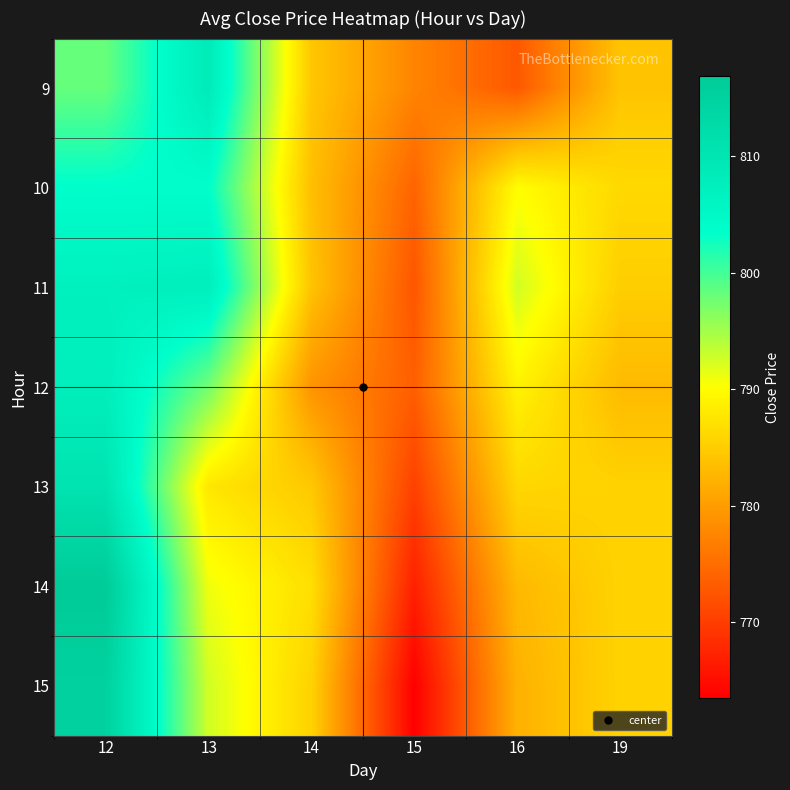

Reading left to right, list all the values displayed in this chart.

9: 12=798.1	13=808.5	14=784.4	15=777.4	16=772.8	19=784.0
10: 12=803.6	13=803.6	14=783.5	15=774.0	16=790.0	19=786.2
11: 12=807.0	13=807.5	14=784.0	15=772.5	16=792.6	19=785.0
12: 12=807.6	13=797.6	14=779.0	15=773.5	16=788.9	19=783.0
13: 12=810.5	13=787.7	14=784.5	15=770.3	16=786.0	19=785.5
14: 12=816.9	13=791.0	14=786.9	15=767.0	16=782.9	19=785.5
15: 12=815.2	13=792.7	14=785.5	15=763.5	16=782.1	19=785.5